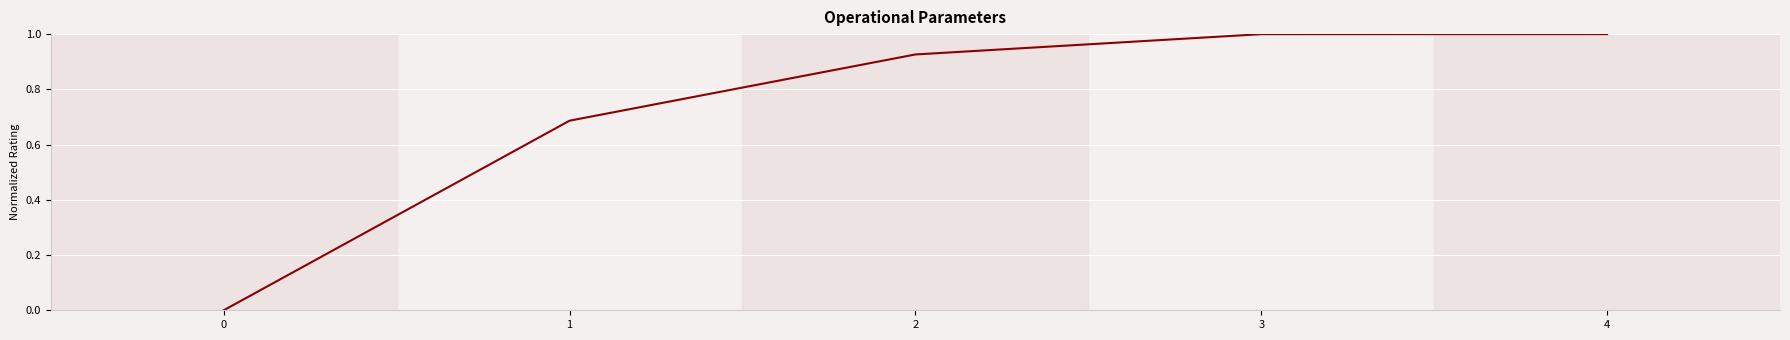

What is the difference between the values at 4 and 1?

0.3